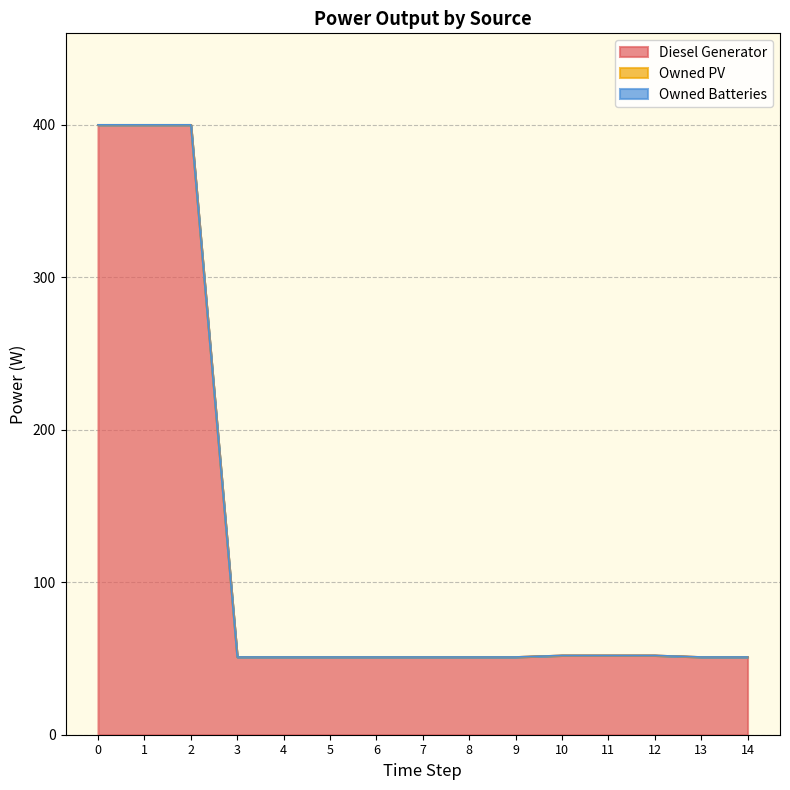

How many distinct data groups are displayed?

3